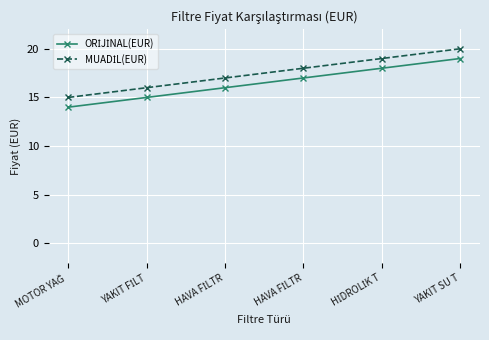

Does the chart have visible grid lines?

Yes